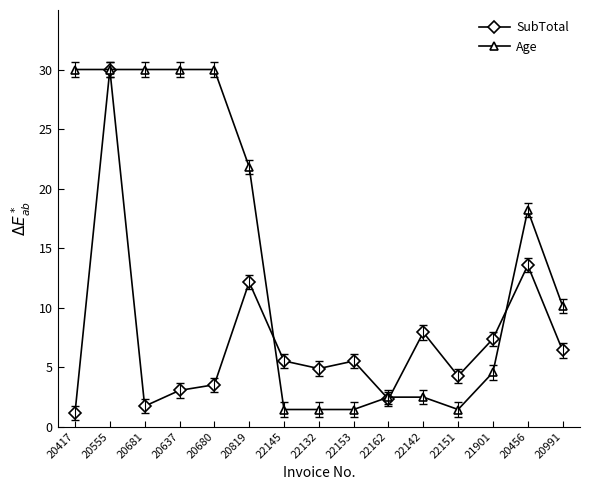

Rank the series at 21901 from highest to lowest value.

SubTotal, Age